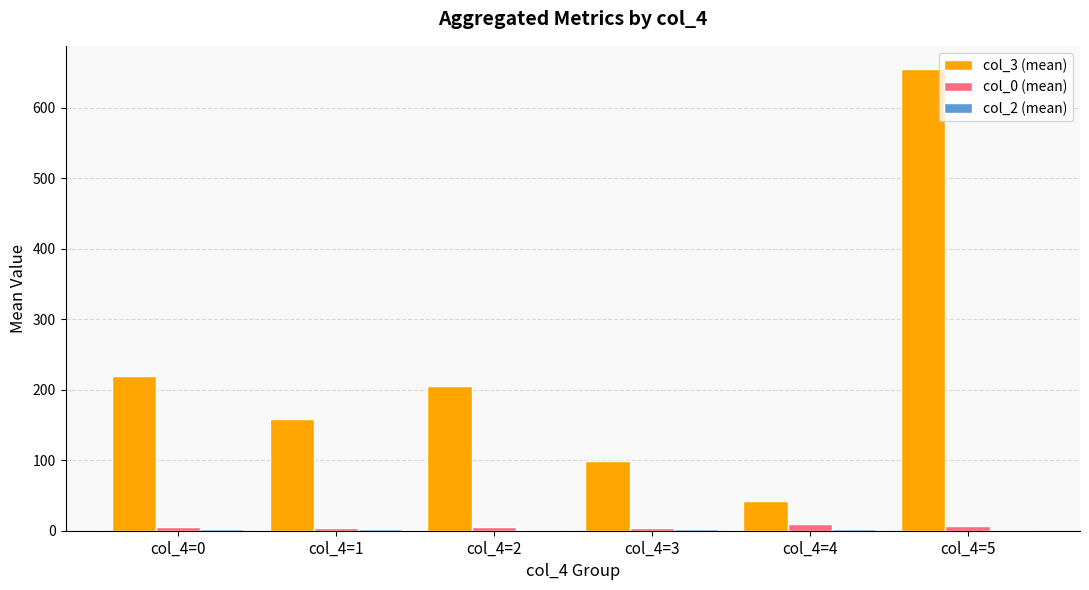

At which category is the sum across all series the highest?

col_4=5